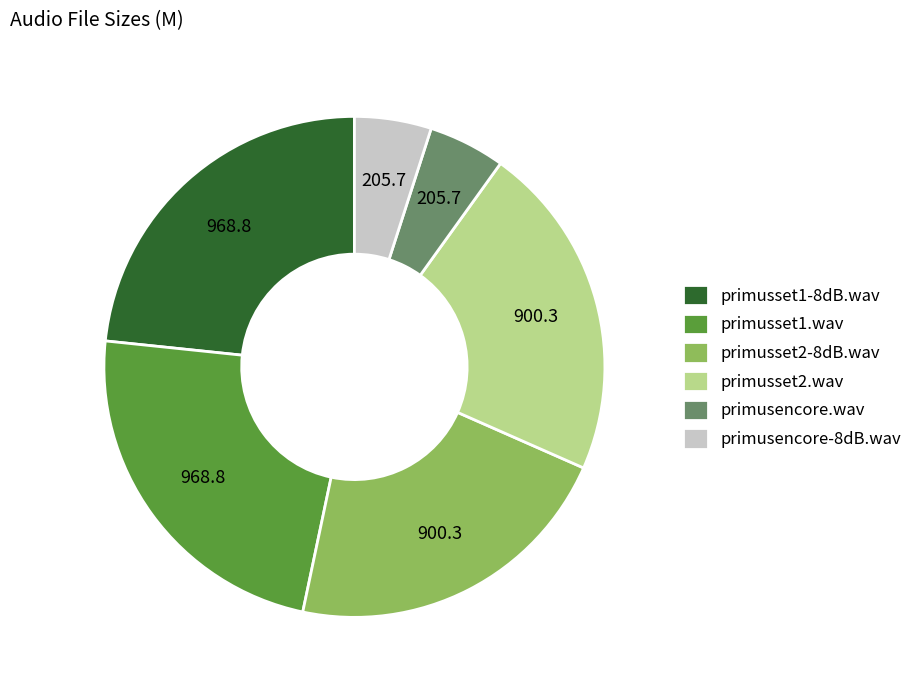

The primusset1.wav slice represents 23% of the pie. True or false?

True